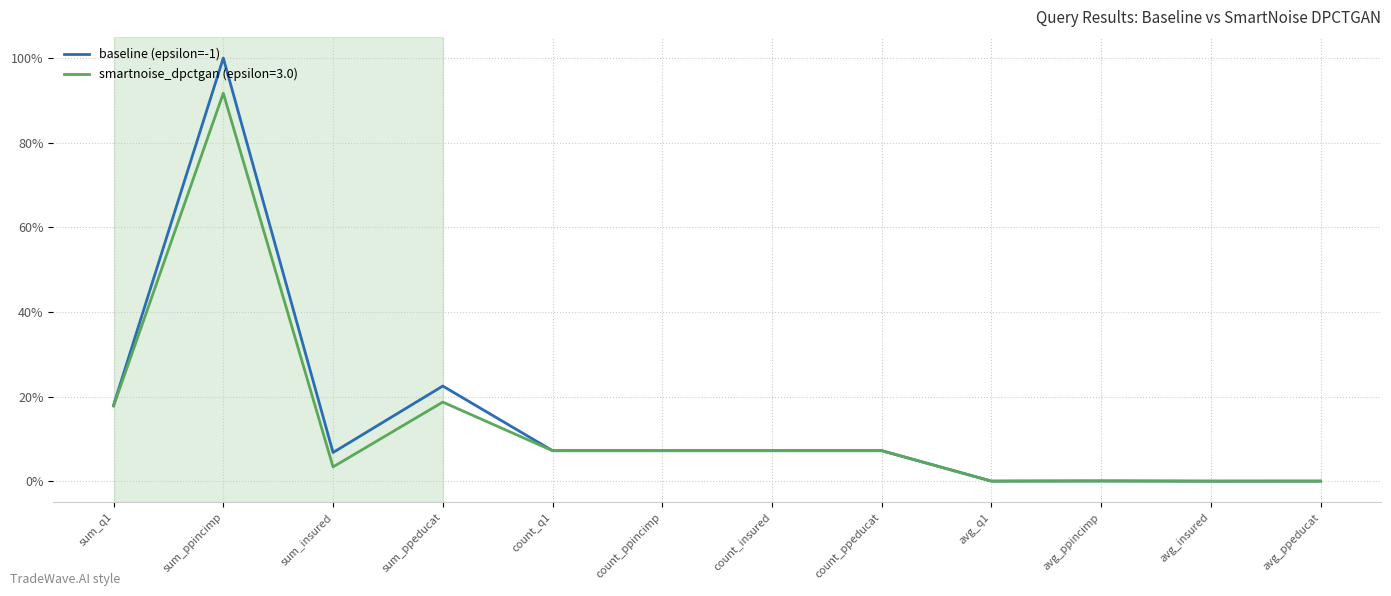

Count the number of categories in the chart.

12